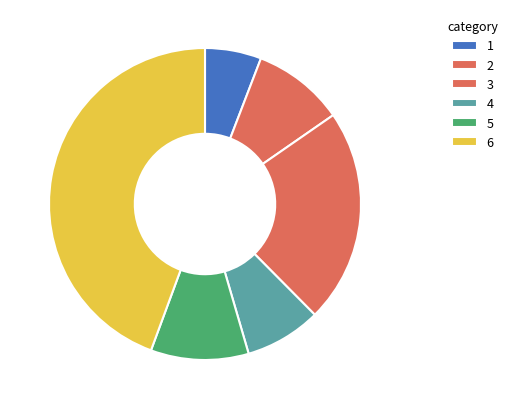

How many segments does this pie chart have?

6